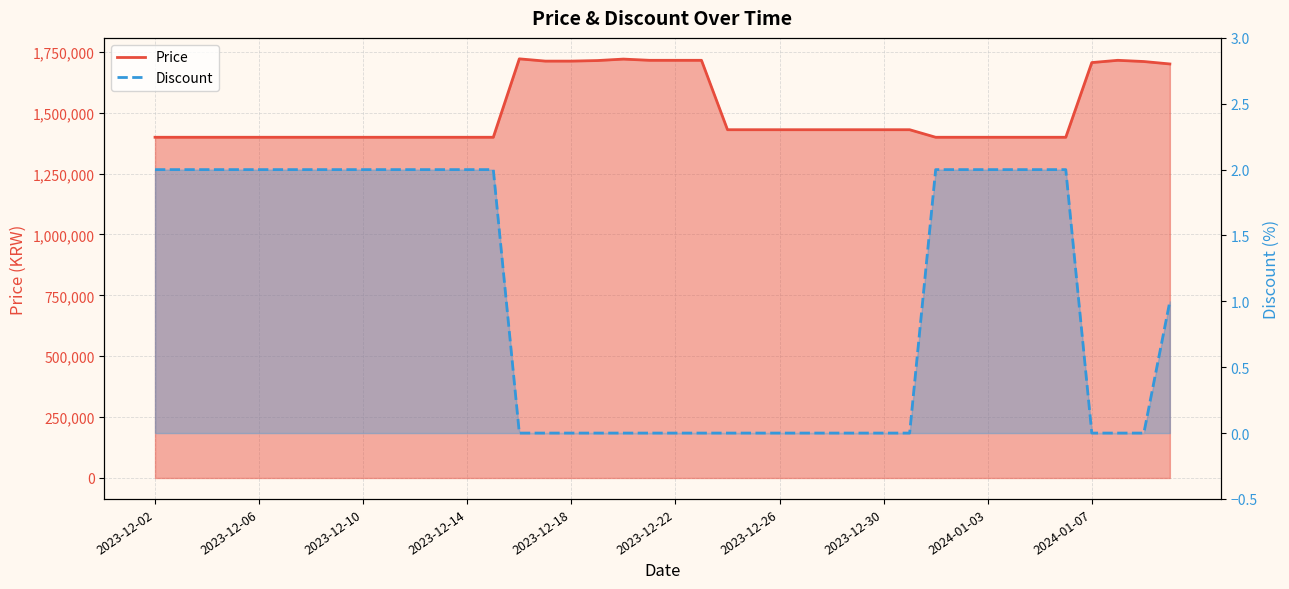

What is the value of the Price point at the 16th from the left?

1711700